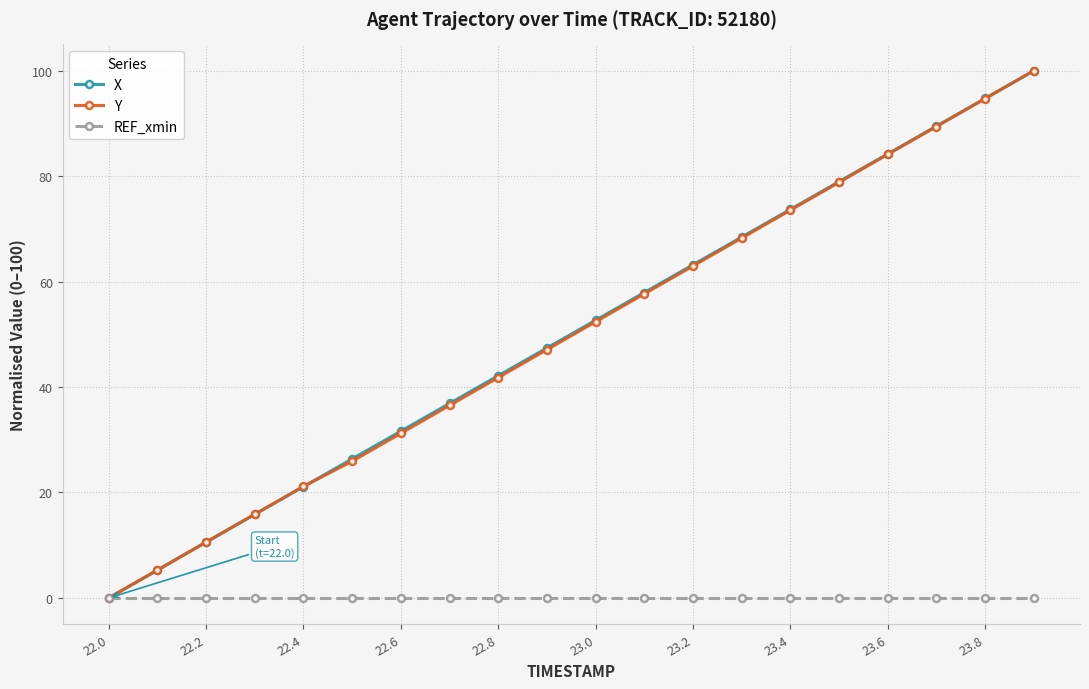

What is the difference between the maximum and minimum values in the Y series?

100.0